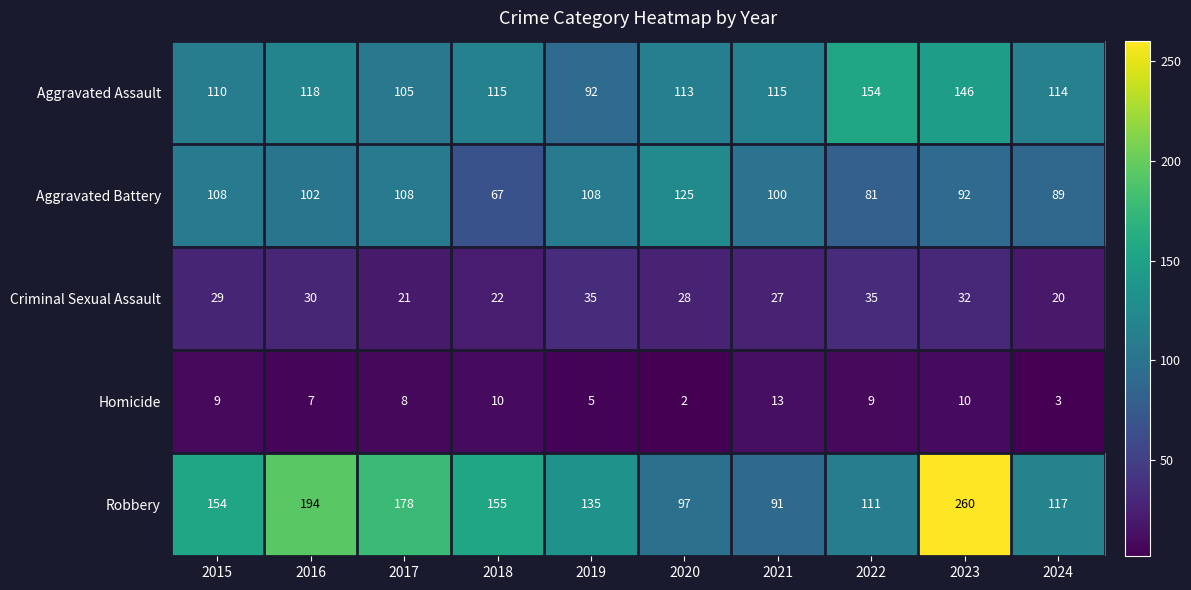

How many data points does each series have?

10